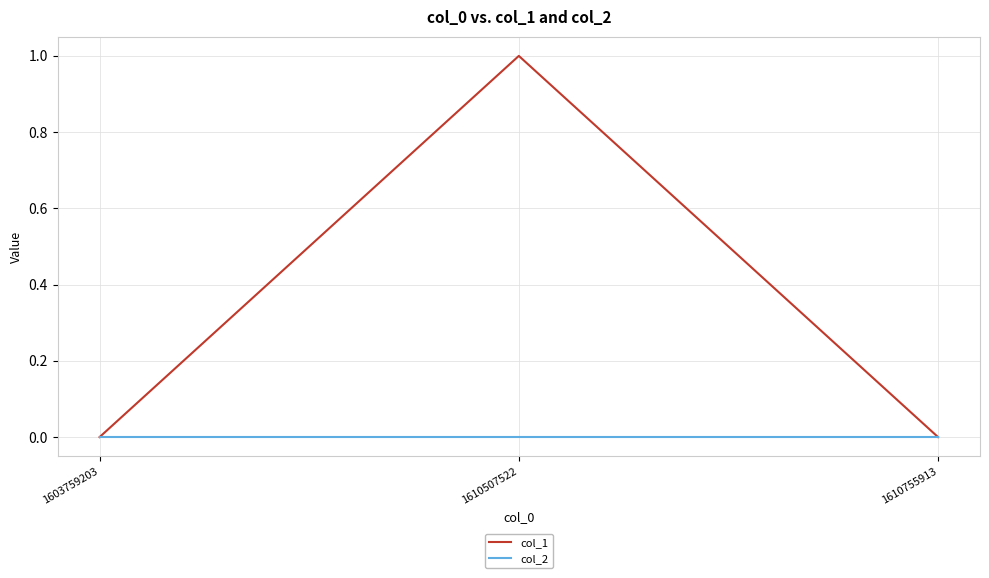

Reading left to right, extract all data points from this chart.

col_1: 0	1	0
col_2: 0	0	0